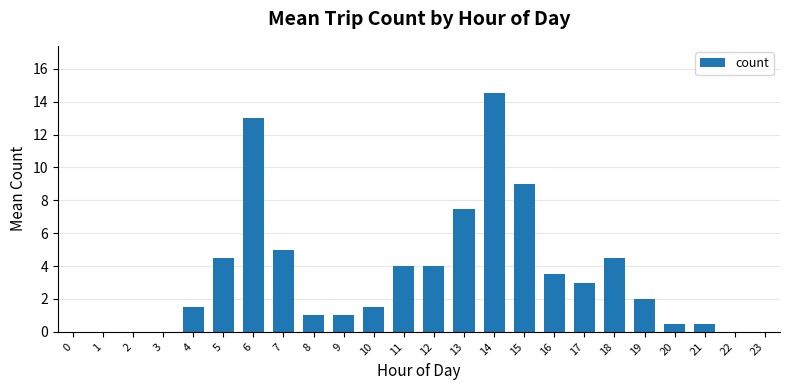

How many data points does each series have?

24